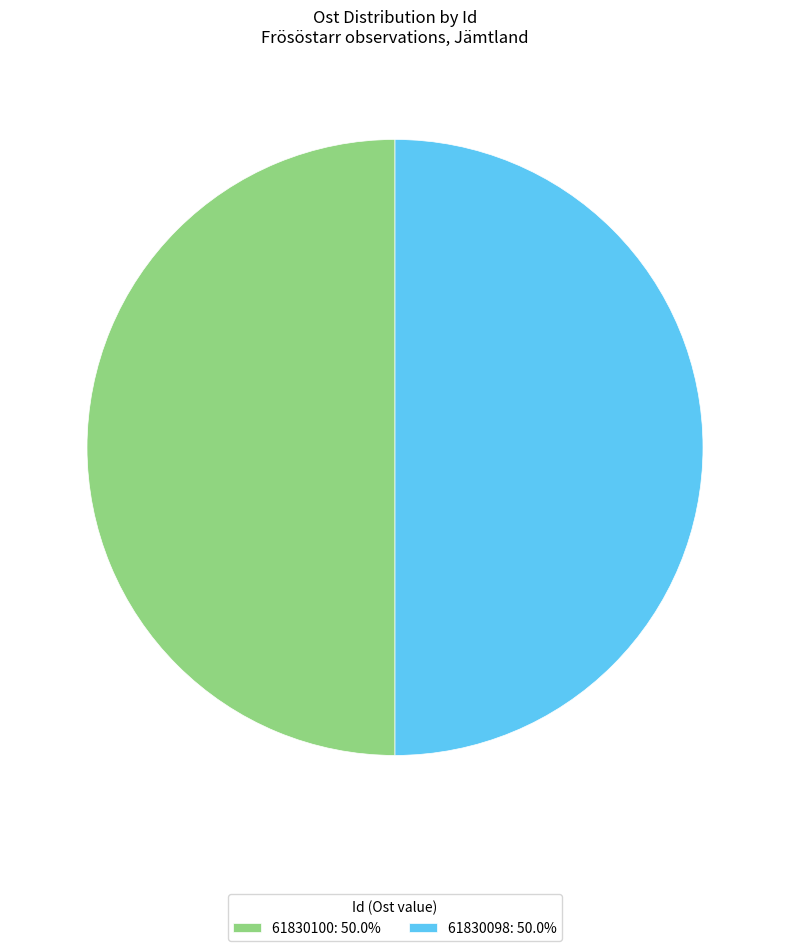

Do 61830100: 50.0% and 61830098: 50.0% together represent more than half of the pie?

Yes